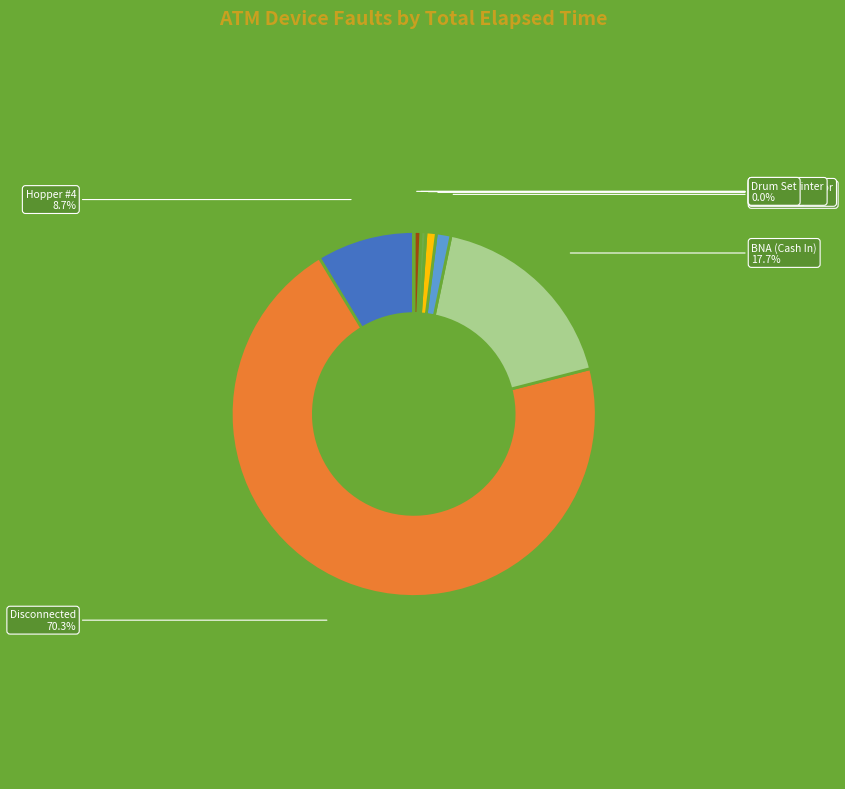

Which slice represents more than half of the pie?

Disconnected